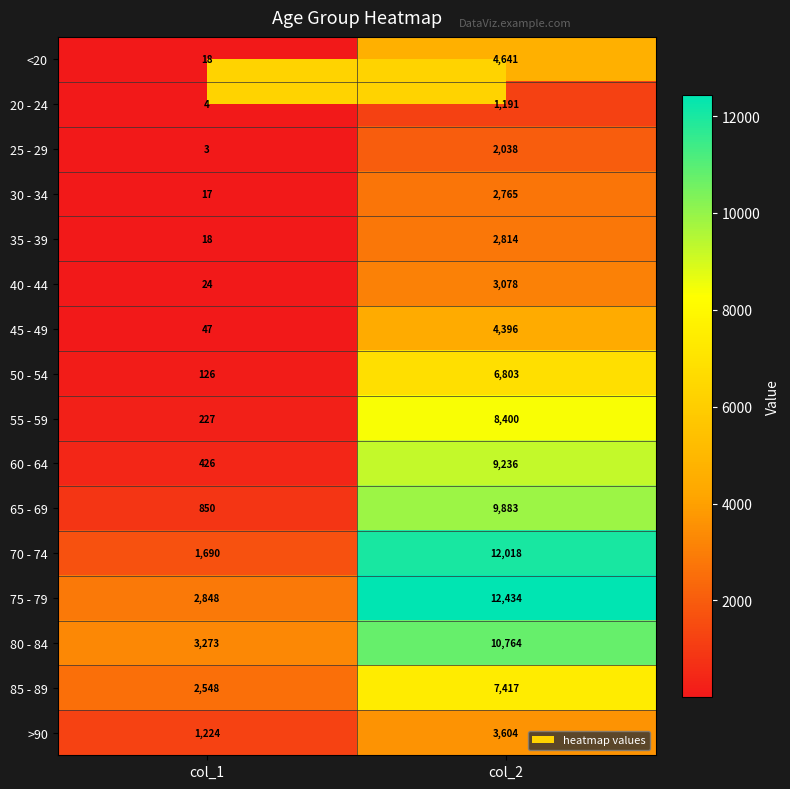

What is the sum of all 45 - 49 values?

4443